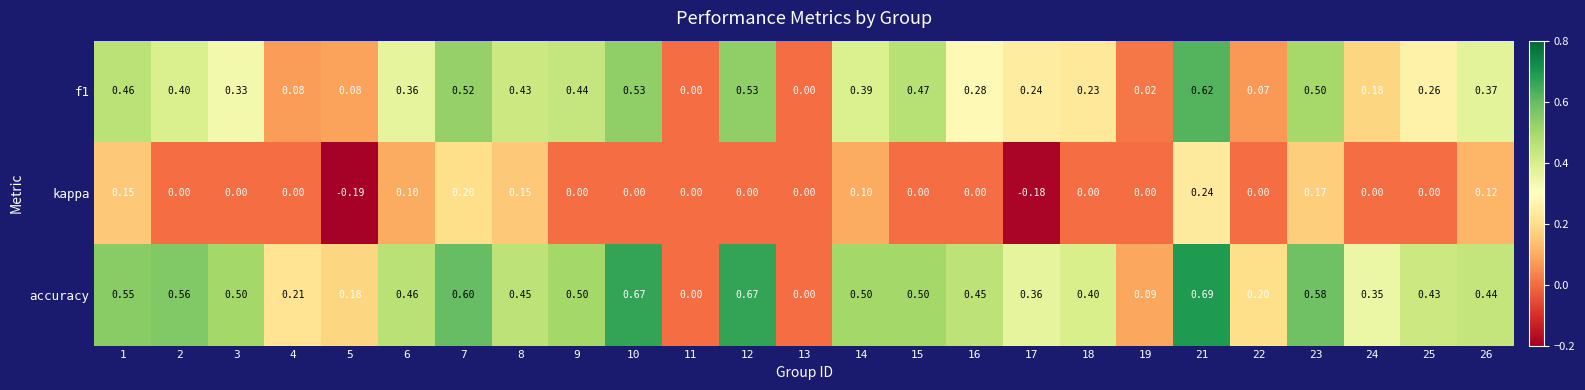

At which category is the sum across all series the highest?

21